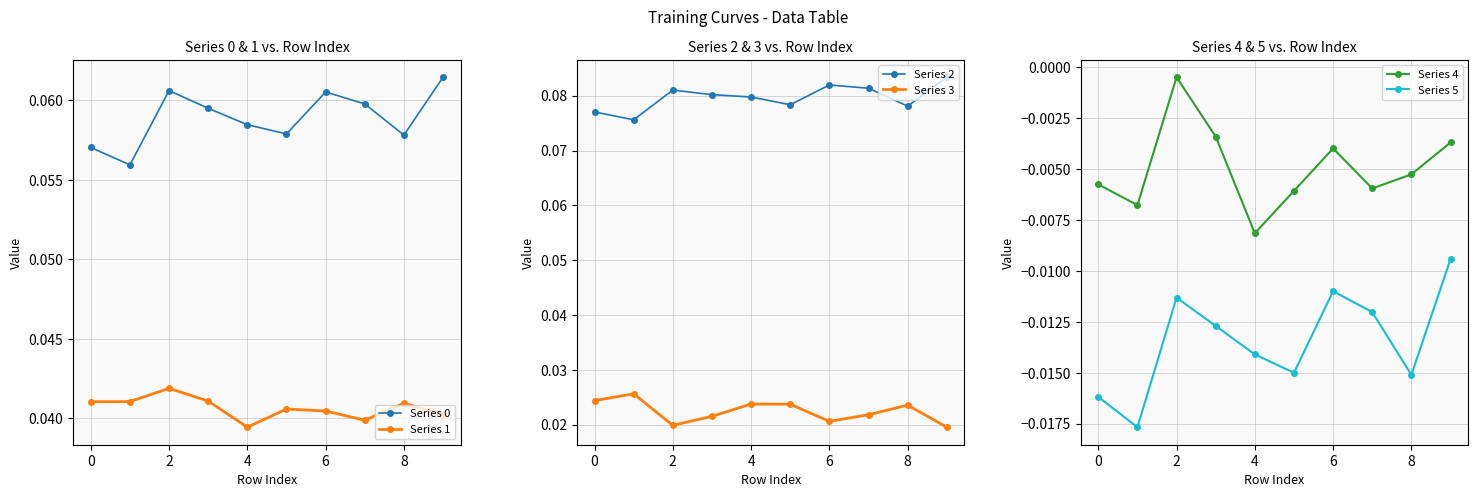

True or false: Series 0 and Series 1 cross at least once.

False